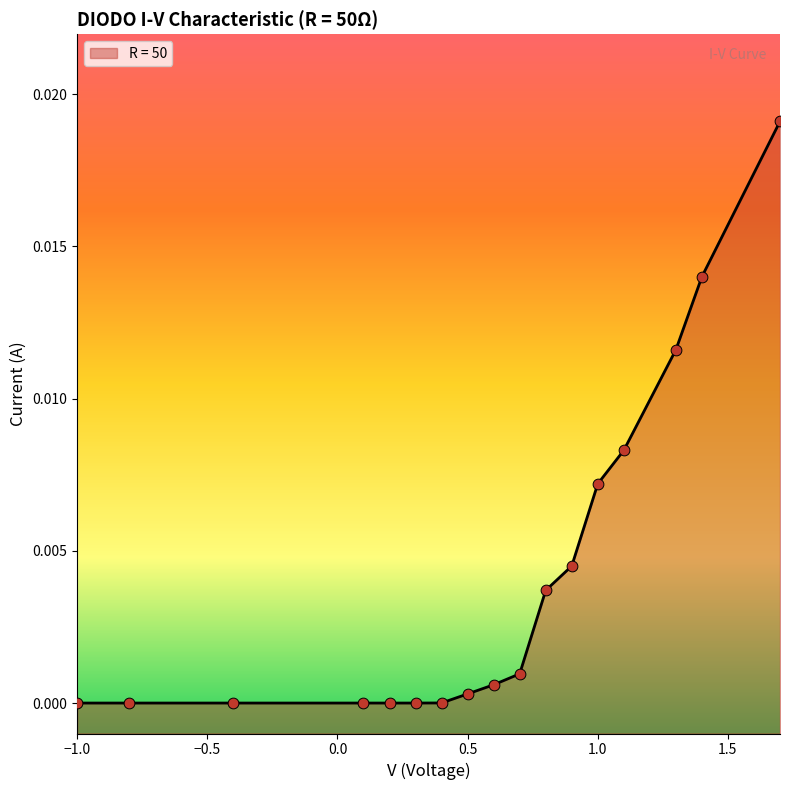

Which has a higher value, 1.7 or 1.1?

1.7